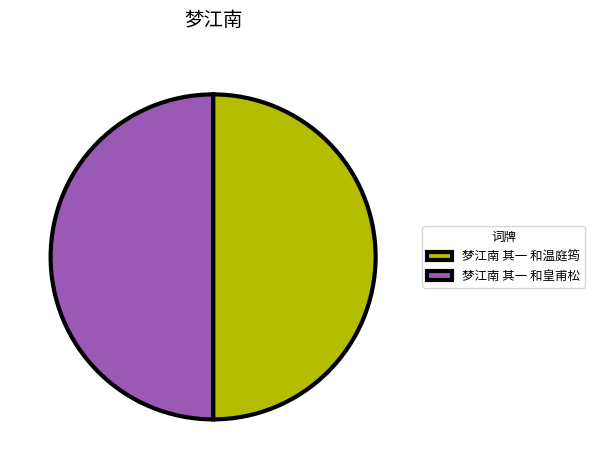

True or false: 梦江南 其一 和温庭筠 accounts for 65% of the total.

False